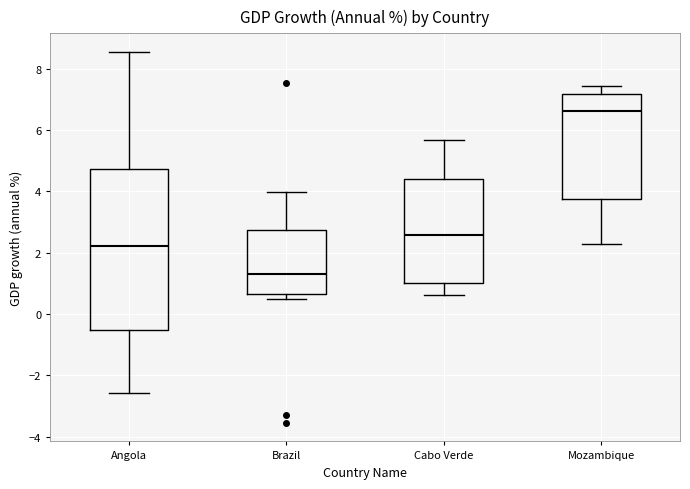

Which box's median line is the lowest?

Brazil